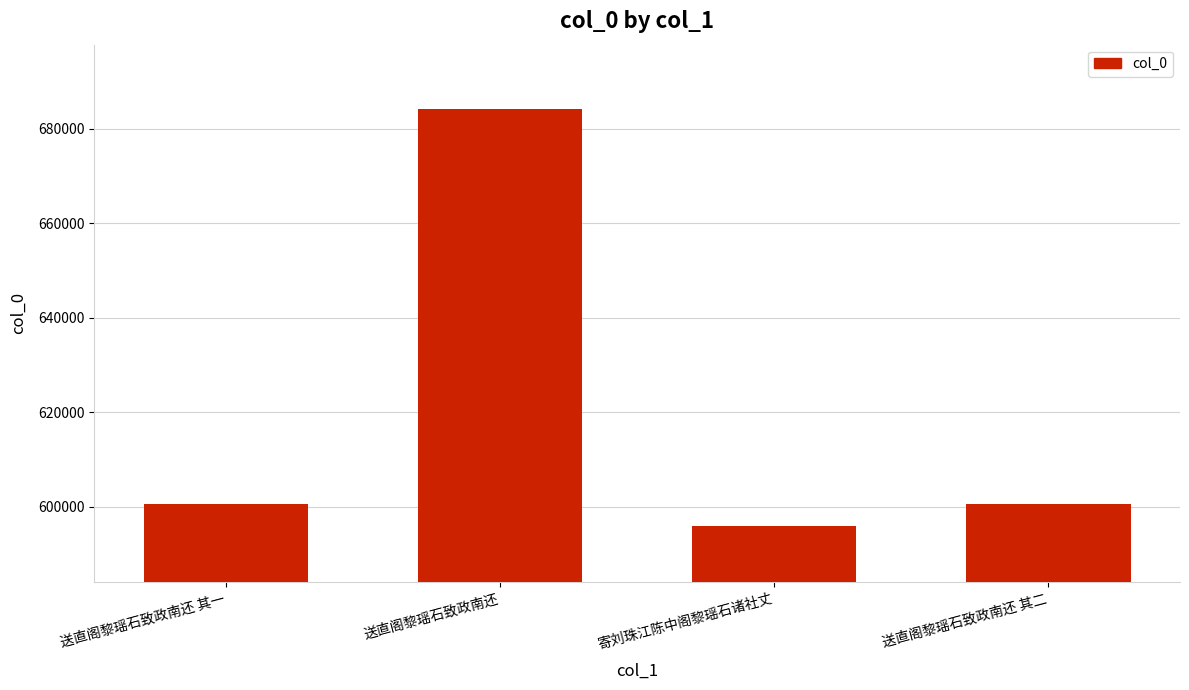

What is the sum of the values at 寄刘珠江陈中阁黎瑶石诸社丈 and 送直阁黎瑶石致政南还 其一?

1196573